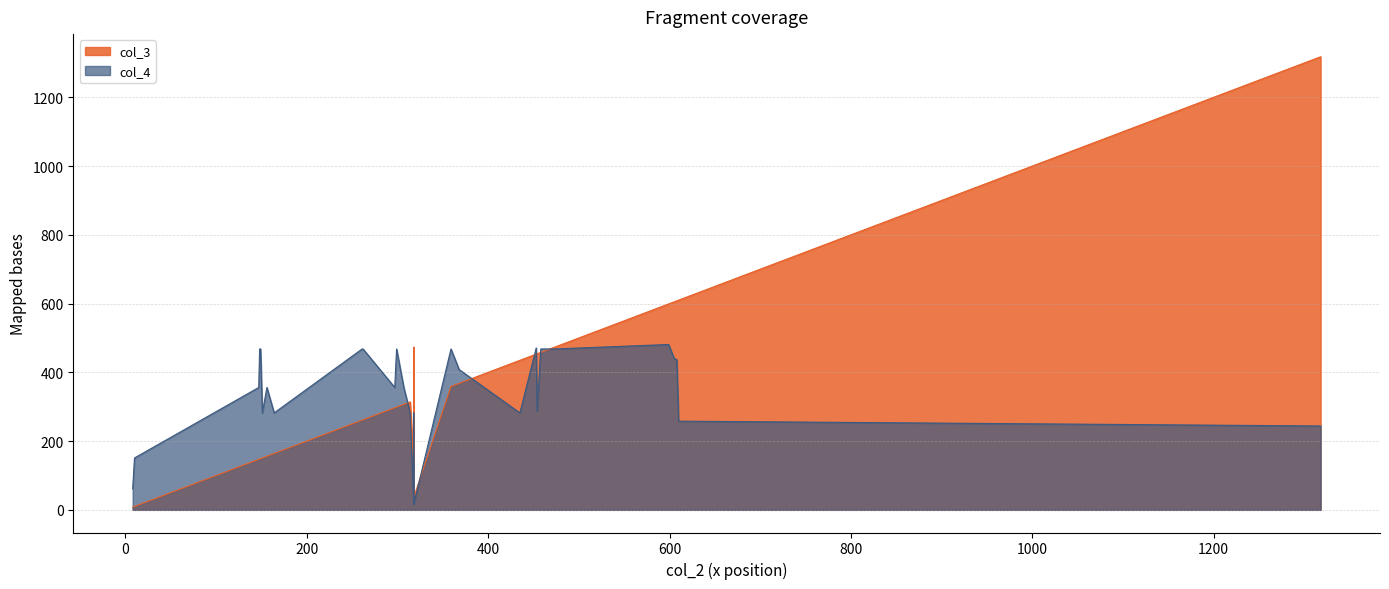

What are all the series names shown in the legend?

col_3, col_4